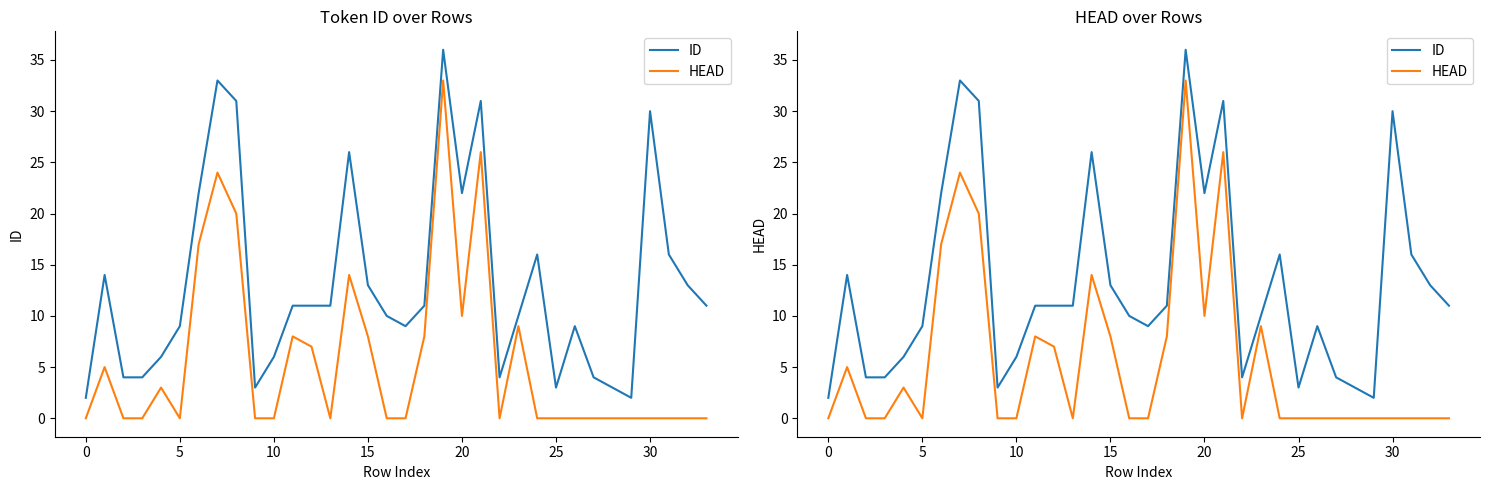

Is it true that ID equals 3 at 5?

False